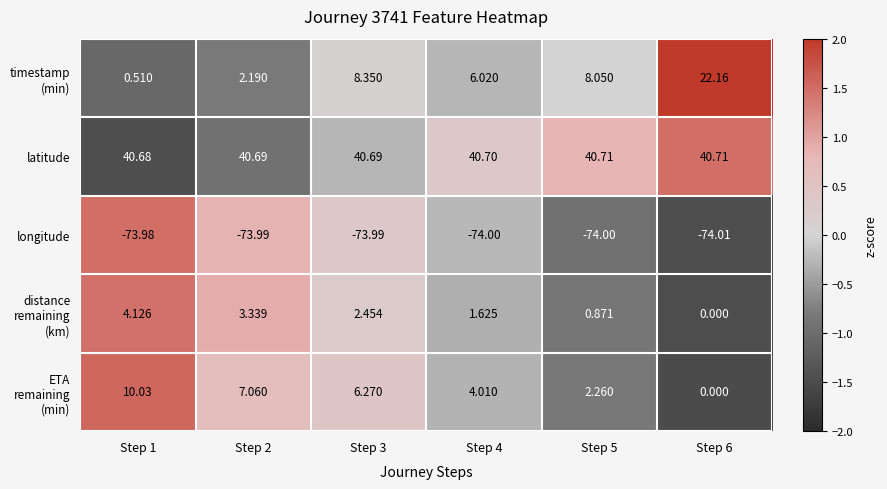

Which series has the largest total across all categories?

latitude